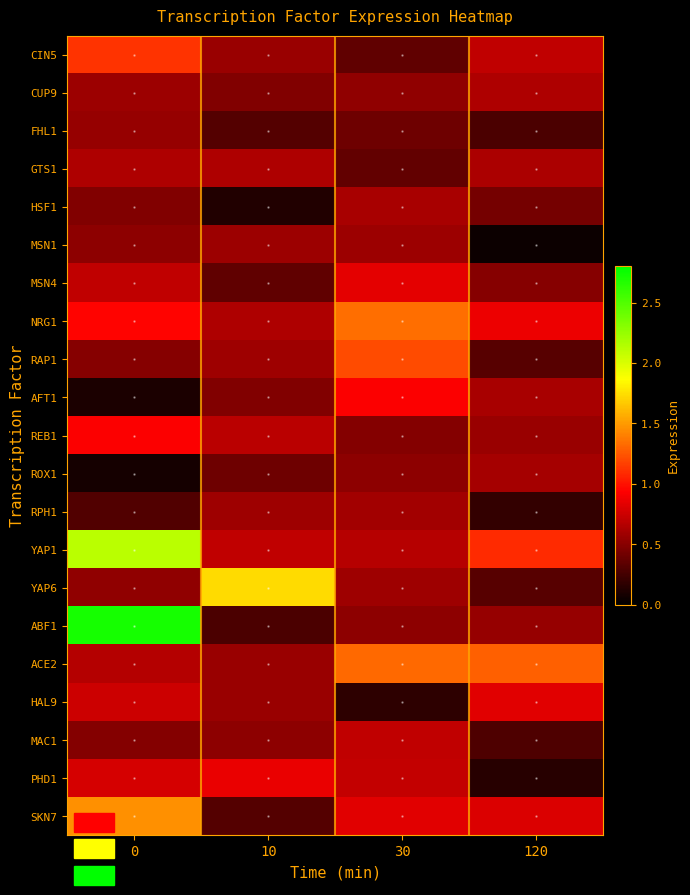

List the series in order of their peak value, highest first.

ABF1, YAP1, YAP6, SKN7, NRG1, ACE2, RAP1, CIN5, REB1, AFT1, PHD1, MSN4, HAL9, MAC1, CUP9, GTS1, HSF1, ROX1, RPH1, MSN1, FHL1